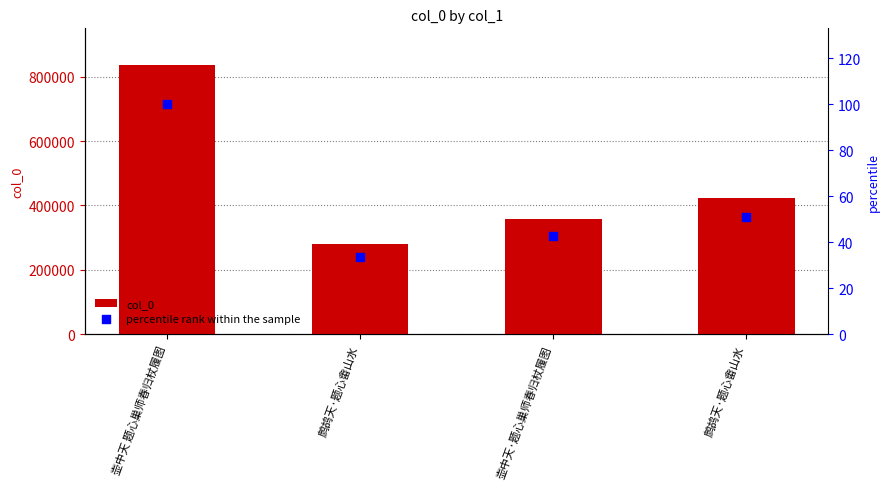

Which series contains the lowest Y value?

percentile rank within the sample